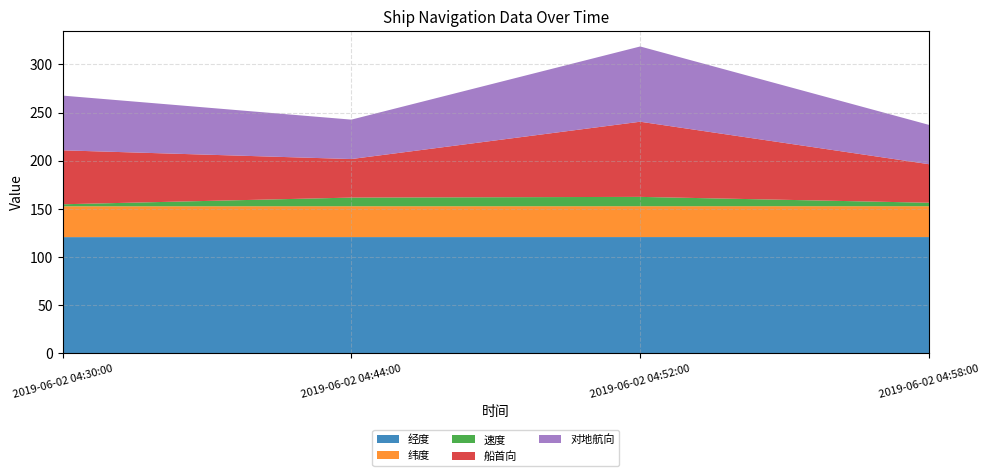

Reading right to left, list all the values displayed in this chart.

经度: 2019-06-02 04:58:00=120.8	2019-06-02 04:52:00=120.8	2019-06-02 04:44:00=120.8	2019-06-02 04:30:00=120.7
纬度: 2019-06-02 04:58:00=32.0	2019-06-02 04:52:00=32.0	2019-06-02 04:44:00=32.0	2019-06-02 04:30:00=32.0
速度: 2019-06-02 04:58:00=3.6	2019-06-02 04:52:00=9.7	2019-06-02 04:44:00=9.0	2019-06-02 04:30:00=2.1
船首向: 2019-06-02 04:58:00=40.0	2019-06-02 04:52:00=78.0	2019-06-02 04:44:00=40.0	2019-06-02 04:30:00=56.0
对地航向: 2019-06-02 04:58:00=40.8	2019-06-02 04:52:00=78.1	2019-06-02 04:44:00=40.9	2019-06-02 04:30:00=56.8